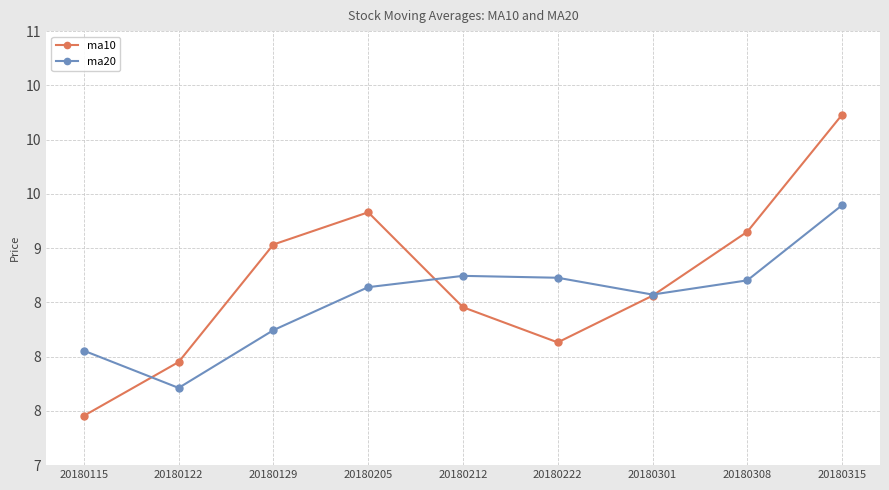

Which series ends up on top after the final intersection of ma20 and ma10?

ma10